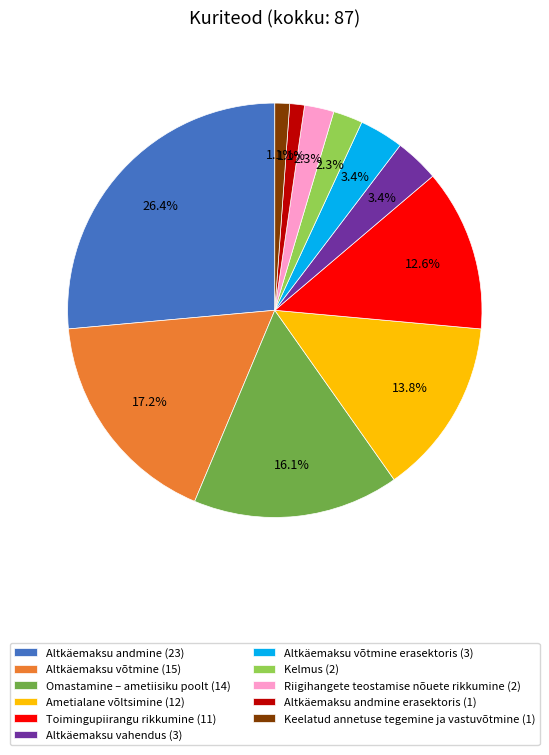

Is there a majority slice in this chart?

No